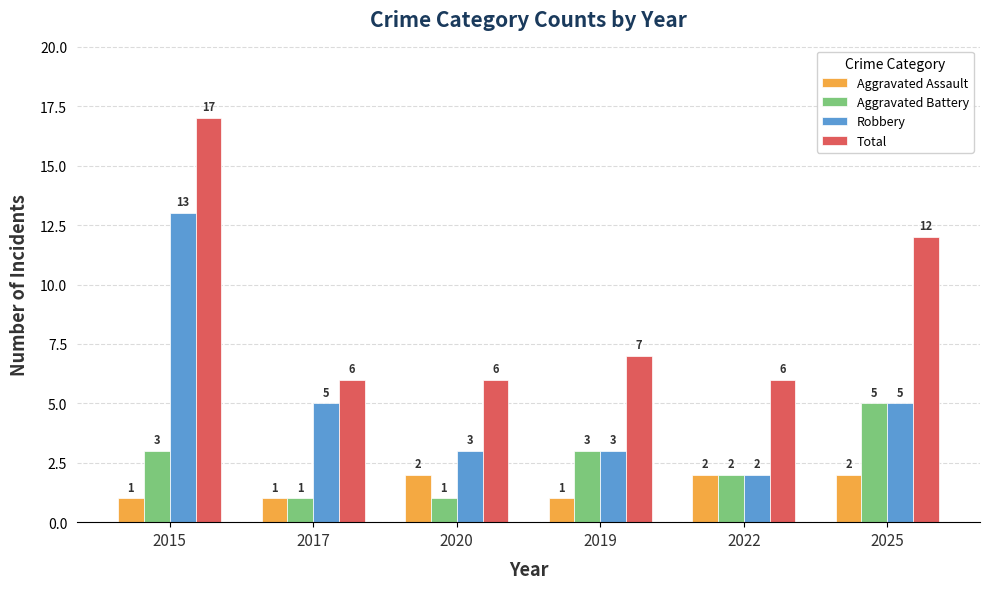

How many bars are there in total?

24